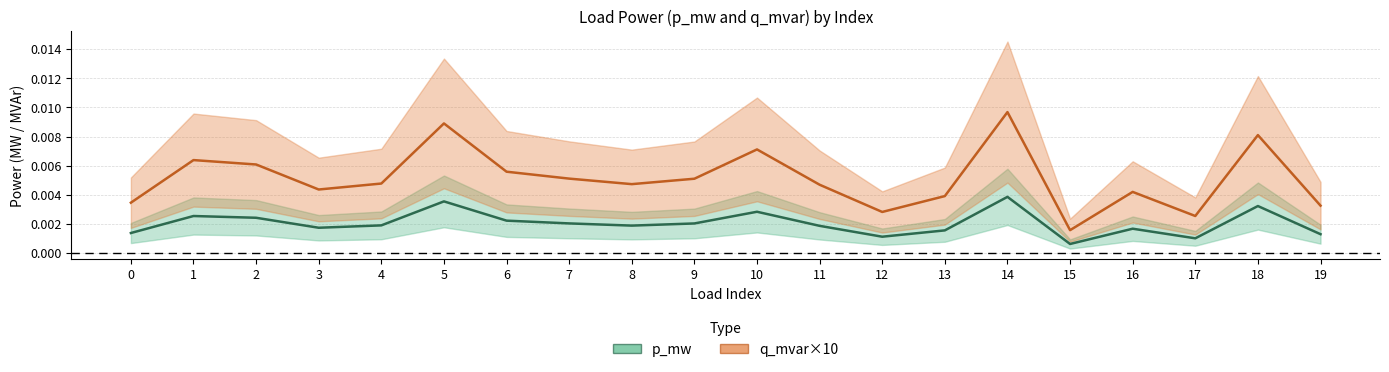

Does the chart display data point markers on the line(s)?

No